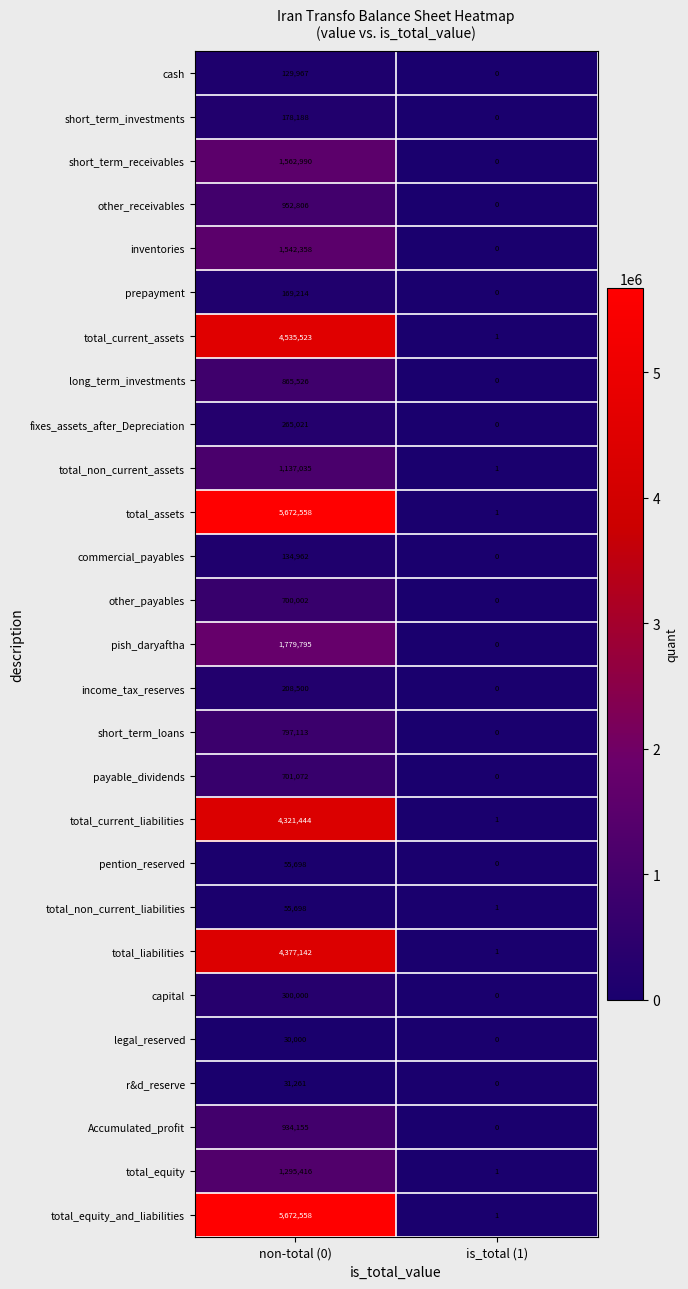

Which category has the highest value in the prepayment series?

non-total (0)